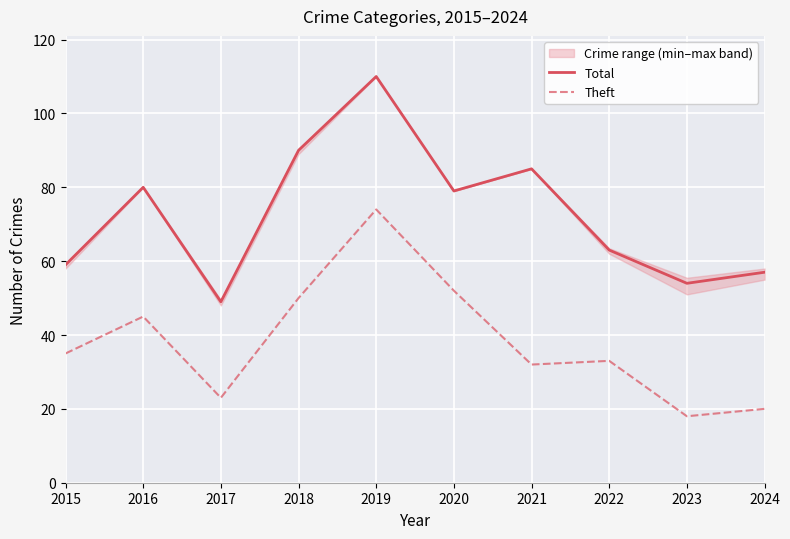

Reading left to right, list all the values displayed in this chart.

Total: 2015=59	2016=80	2017=49	2018=90	2019=110	2020=79	2021=85	2022=63	2023=54	2024=57
Theft: 2015=35	2016=45	2017=23	2018=50	2019=74	2020=52	2021=32	2022=33	2023=18	2024=20